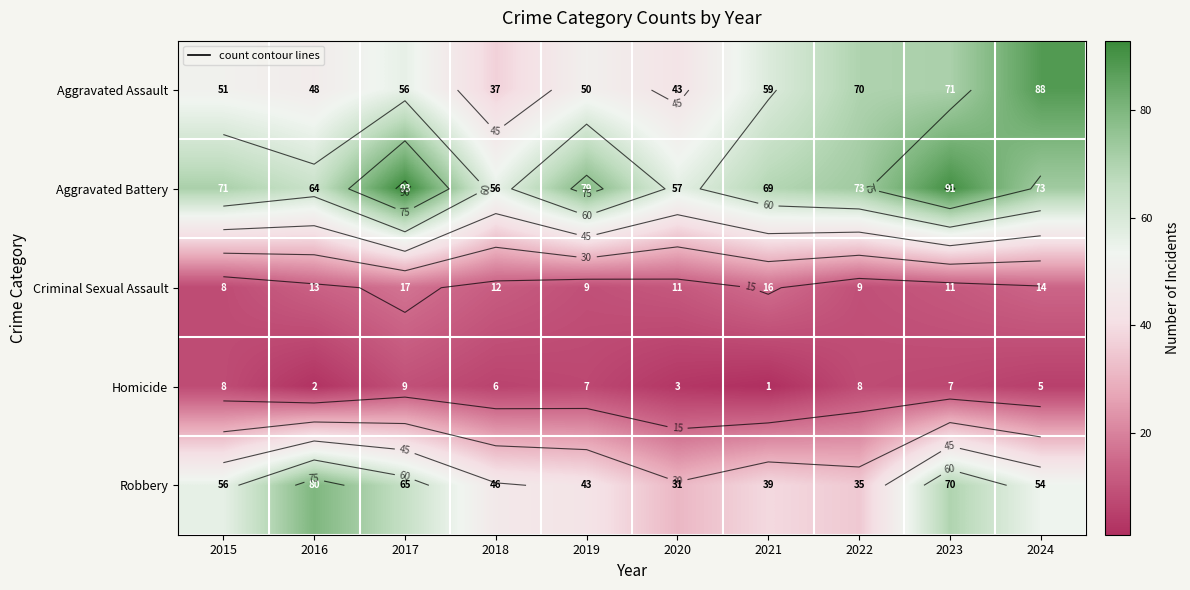

Rank the series by their maximum value, from highest to lowest.

Aggravated Battery, Aggravated Assault, Robbery, Criminal Sexual Assault, Homicide